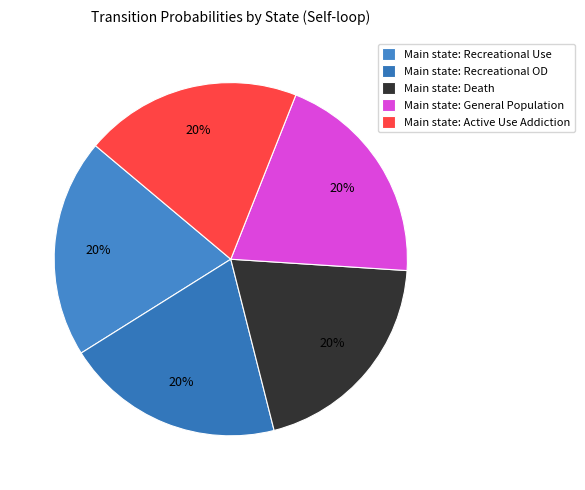

How many segments does this pie chart have?

5